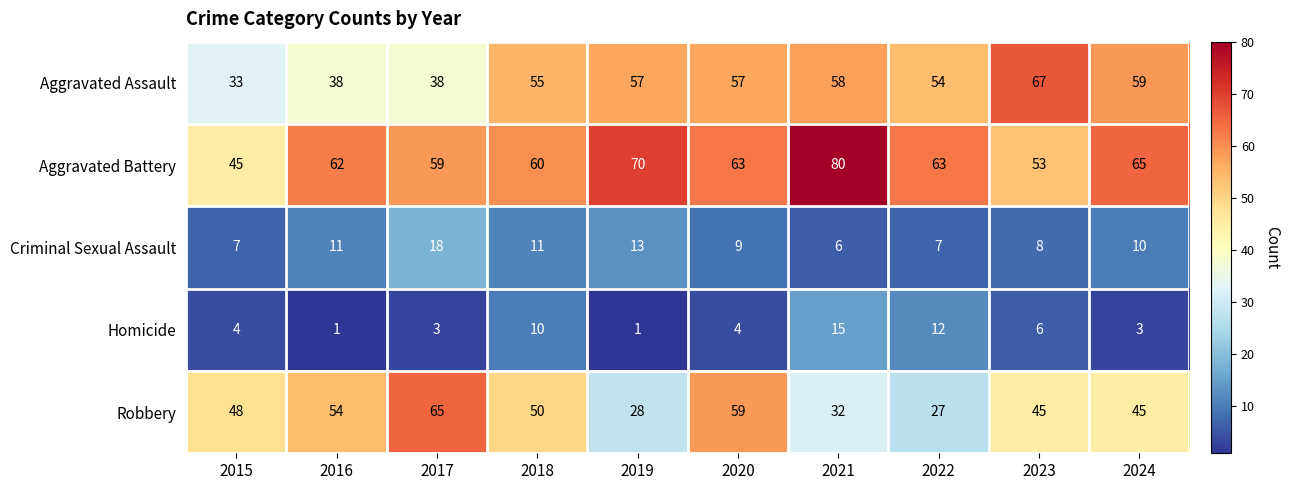

Between 2017 and 2022, which series saw the biggest shift?

Robbery